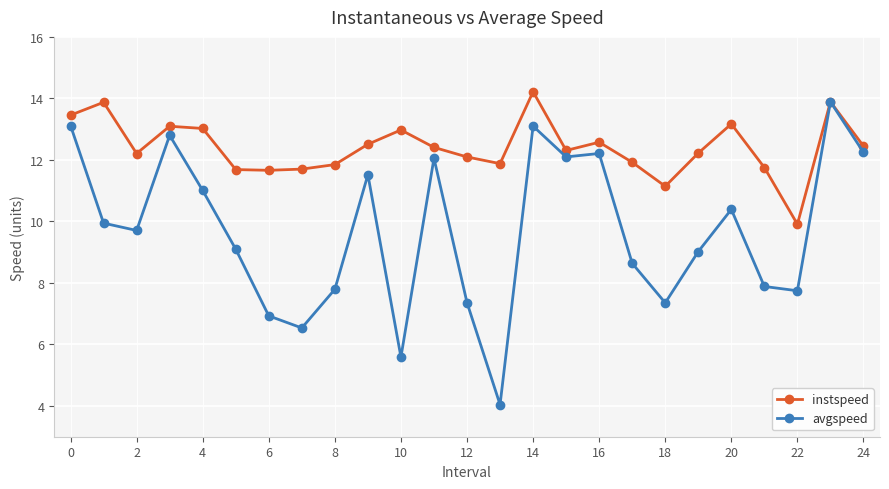

What is the value of the instspeed point at the 7th from the left?

11.7